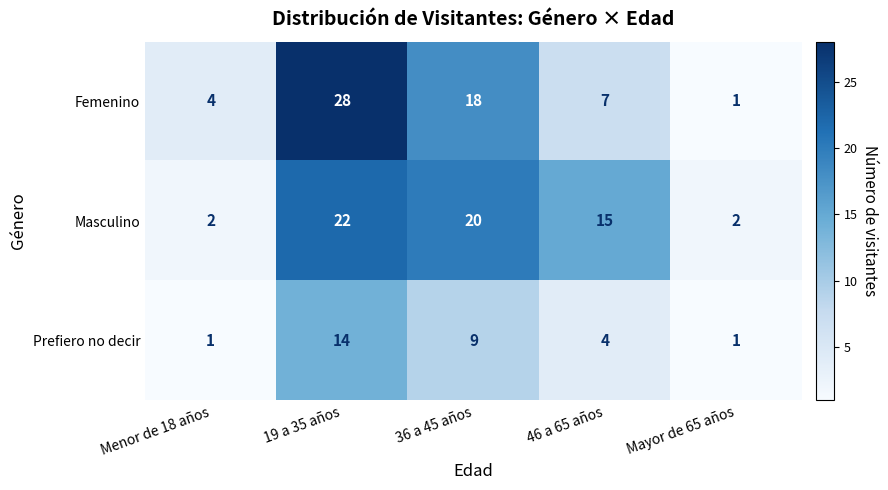

What is the difference between the highest and lowest values at 36 a 45 años?

11